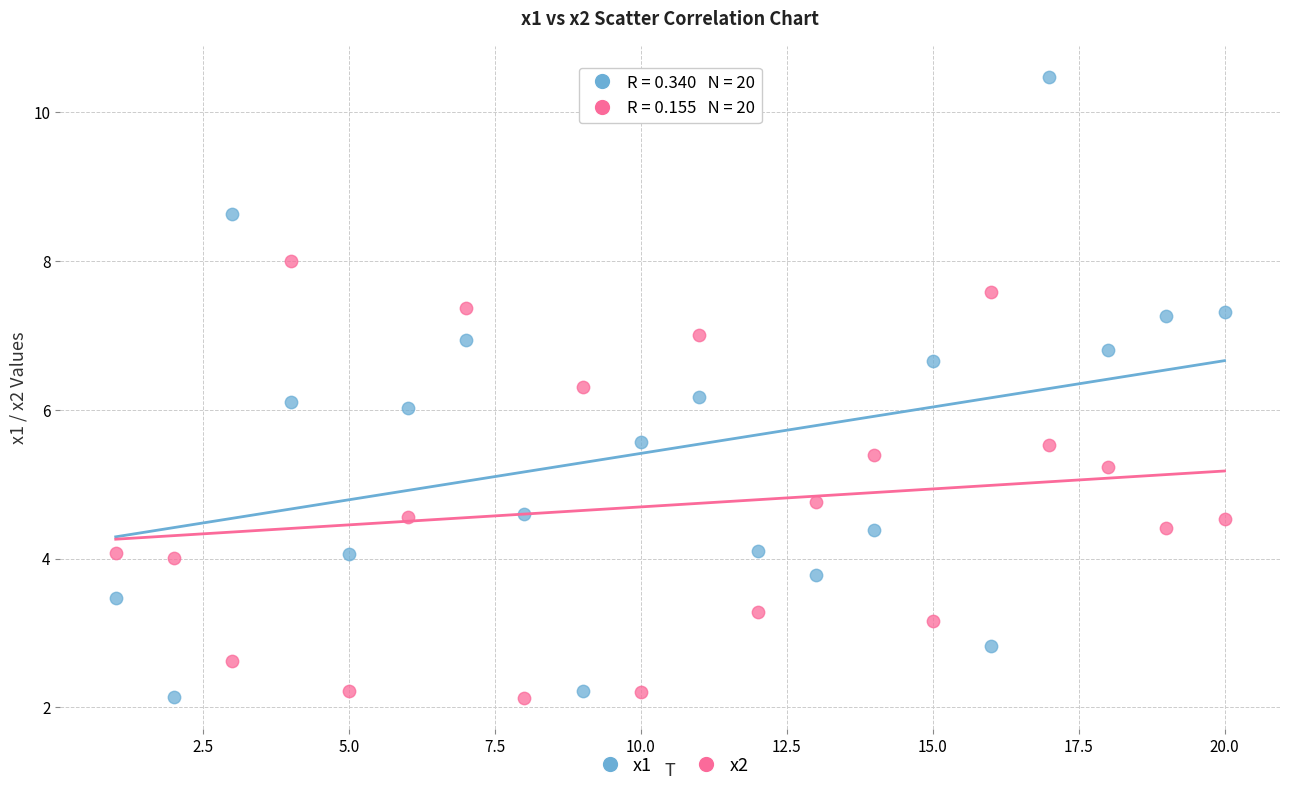

Which series has the widest spread of Y values?

x1